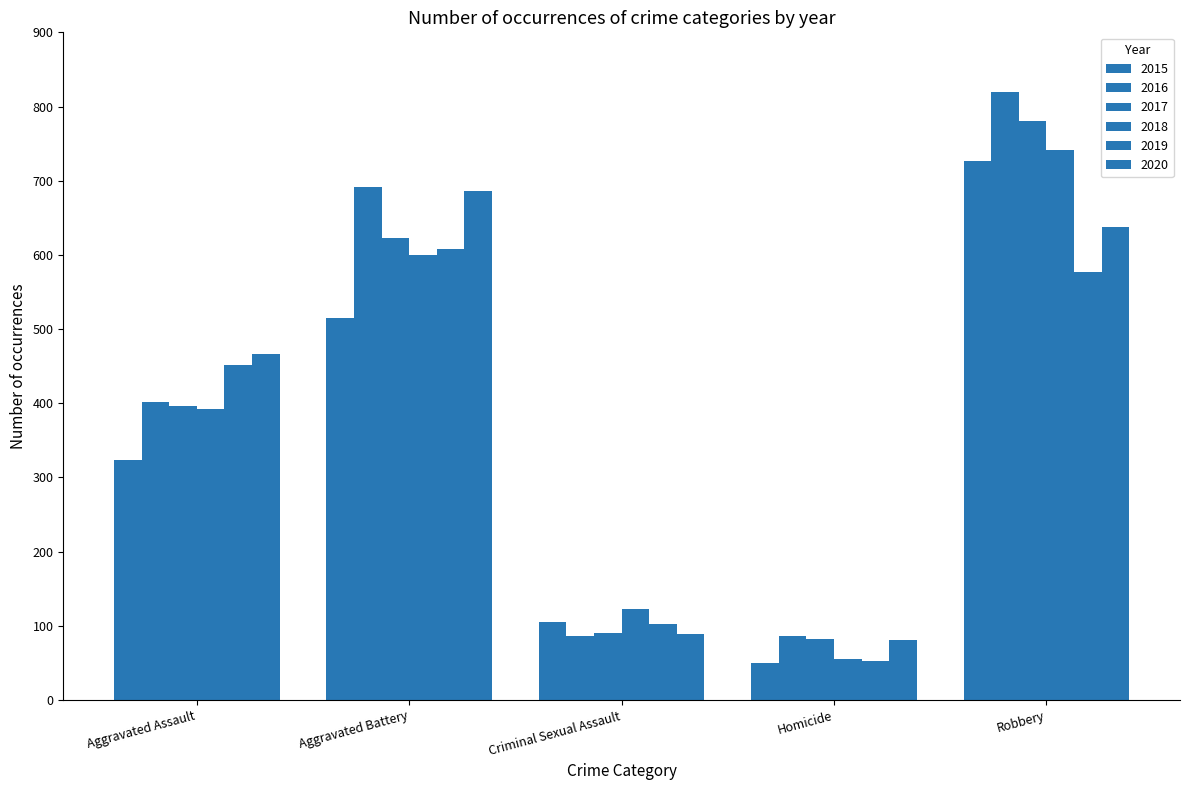

How many bars are there in total?

30